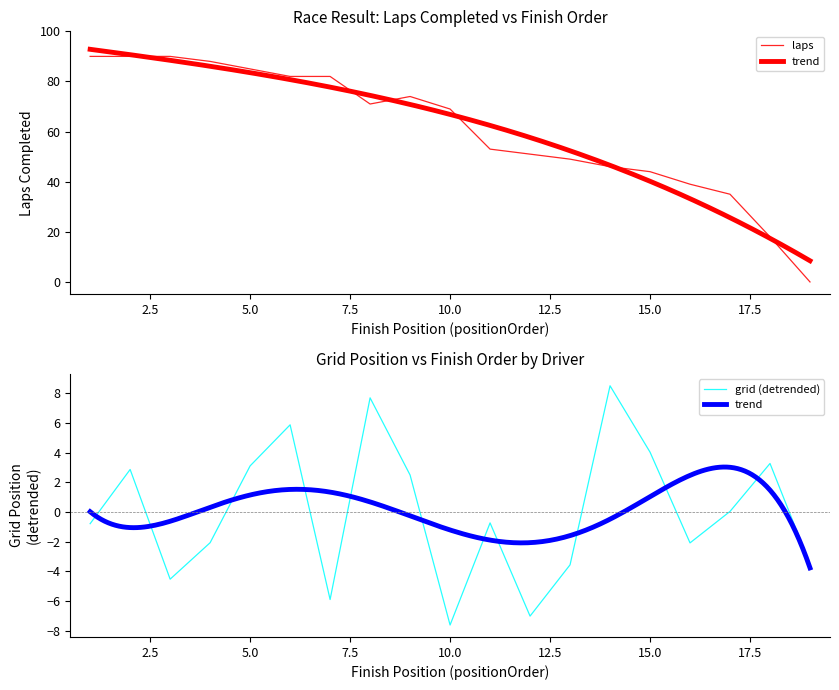

Is it true that grid (detrended) equals 6.6 at 15.0?

False